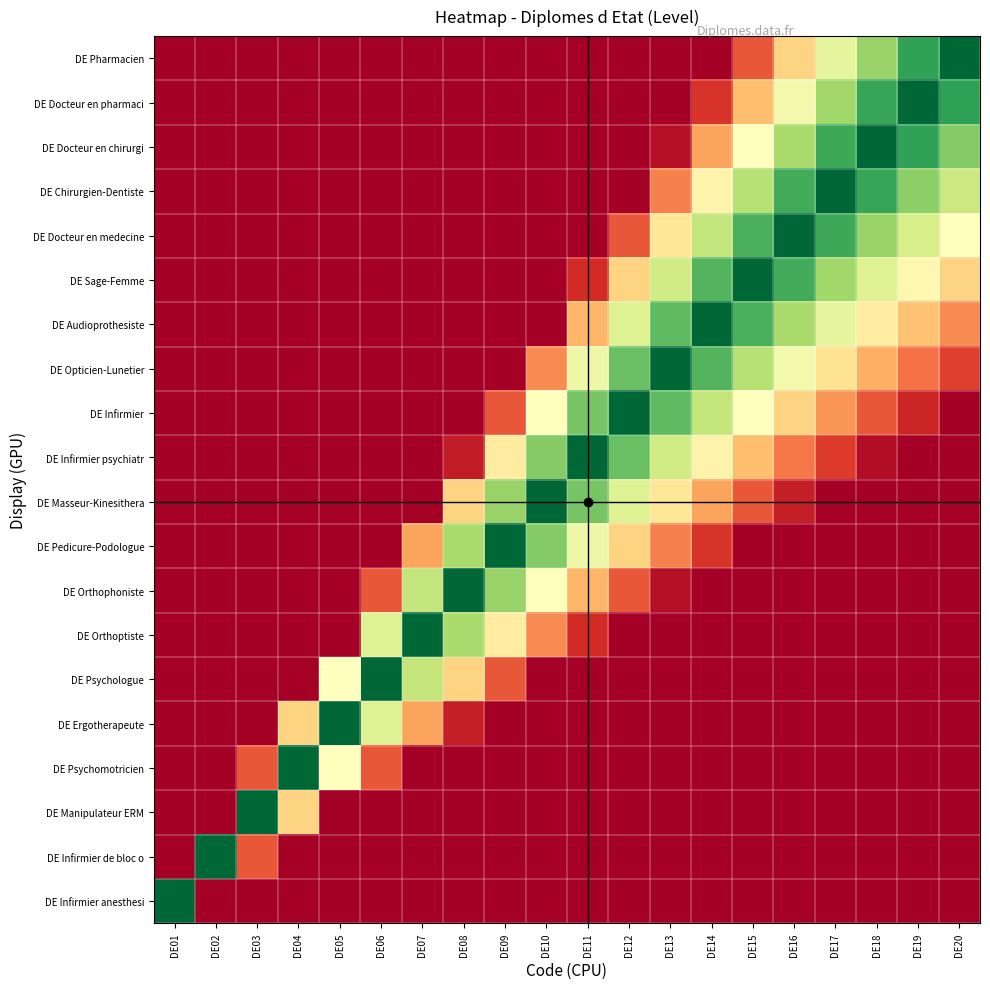

Reading left to right, what are all the values shown in this chart?

DE Pharmacien: DE01=0.0	DE02=0.0	DE03=0.0	DE04=0.0	DE05=0.0	DE06=0.0	DE07=0.0	DE08=0.0	DE09=0.0	DE10=0.0	DE11=0.0	DE12=0.0	DE13=0.0	DE14=0.0	DE15=0.2	DE16=0.4	DE17=0.6	DE18=0.7	DE19=0.9	DE20=1.0
DE Docteur en pharmaci: DE01=0.0	DE02=0.0	DE03=0.0	DE04=0.0	DE05=0.0	DE06=0.0	DE07=0.0	DE08=0.0	DE09=0.0	DE10=0.0	DE11=0.0	DE12=0.0	DE13=0.0	DE14=0.1	DE15=0.3	DE16=0.5	DE17=0.7	DE18=0.9	DE19=1.0	DE20=0.9
DE Docteur en chirurgi: DE01=0.0	DE02=0.0	DE03=0.0	DE04=0.0	DE05=0.0	DE06=0.0	DE07=0.0	DE08=0.0	DE09=0.0	DE10=0.0	DE11=0.0	DE12=0.0	DE13=0.0	DE14=0.3	DE15=0.5	DE16=0.7	DE17=0.9	DE18=1.0	DE19=0.9	DE20=0.8
DE Chirurgien-Dentiste: DE01=0.0	DE02=0.0	DE03=0.0	DE04=0.0	DE05=0.0	DE06=0.0	DE07=0.0	DE08=0.0	DE09=0.0	DE10=0.0	DE11=0.0	DE12=0.0	DE13=0.2	DE14=0.5	DE15=0.7	DE16=0.8	DE17=1.0	DE18=0.9	DE19=0.7	DE20=0.6
DE Docteur en medecine: DE01=0.0	DE02=0.0	DE03=0.0	DE04=0.0	DE05=0.0	DE06=0.0	DE07=0.0	DE08=0.0	DE09=0.0	DE10=0.0	DE11=0.0	DE12=0.2	DE13=0.4	DE14=0.6	DE15=0.8	DE16=1.0	DE17=0.9	DE18=0.7	DE19=0.6	DE20=0.5
DE Sage-Femme: DE01=0.0	DE02=0.0	DE03=0.0	DE04=0.0	DE05=0.0	DE06=0.0	DE07=0.0	DE08=0.0	DE09=0.0	DE10=0.0	DE11=0.1	DE12=0.4	DE13=0.6	DE14=0.8	DE15=1.0	DE16=0.8	DE17=0.7	DE18=0.6	DE19=0.5	DE20=0.4
DE Audioprothesiste: DE01=0.0	DE02=0.0	DE03=0.0	DE04=0.0	DE05=0.0	DE06=0.0	DE07=0.0	DE08=0.0	DE09=0.0	DE10=0.0	DE11=0.3	DE12=0.6	DE13=0.8	DE14=1.0	DE15=0.8	DE16=0.7	DE17=0.6	DE18=0.4	DE19=0.3	DE20=0.2
DE Opticien-Lunetier: DE01=0.0	DE02=0.0	DE03=0.0	DE04=0.0	DE05=0.0	DE06=0.0	DE07=0.0	DE08=0.0	DE09=0.0	DE10=0.2	DE11=0.5	DE12=0.8	DE13=1.0	DE14=0.8	DE15=0.7	DE16=0.5	DE17=0.4	DE18=0.3	DE19=0.2	DE20=0.1
DE Infirmier: DE01=0.0	DE02=0.0	DE03=0.0	DE04=0.0	DE05=0.0	DE06=0.0	DE07=0.0	DE08=0.0	DE09=0.2	DE10=0.5	DE11=0.8	DE12=1.0	DE13=0.8	DE14=0.6	DE15=0.5	DE16=0.4	DE17=0.3	DE18=0.2	DE19=0.1	DE20=0.0
DE Infirmier psychiatr: DE01=0.0	DE02=0.0	DE03=0.0	DE04=0.0	DE05=0.0	DE06=0.0	DE07=0.0	DE08=0.1	DE09=0.4	DE10=0.7	DE11=1.0	DE12=0.8	DE13=0.6	DE14=0.5	DE15=0.3	DE16=0.2	DE17=0.1	DE18=0.0	DE19=0.0	DE20=0.0
DE Masseur-Kinesithera: DE01=0.0	DE02=0.0	DE03=0.0	DE04=0.0	DE05=0.0	DE06=0.0	DE07=0.0	DE08=0.4	DE09=0.7	DE10=1.0	DE11=0.8	DE12=0.6	DE13=0.4	DE14=0.3	DE15=0.2	DE16=0.1	DE17=0.0	DE18=0.0	DE19=0.0	DE20=0.0
DE Pedicure-Podologue: DE01=0.0	DE02=0.0	DE03=0.0	DE04=0.0	DE05=0.0	DE06=0.0	DE07=0.3	DE08=0.7	DE09=1.0	DE10=0.8	DE11=0.5	DE12=0.4	DE13=0.2	DE14=0.1	DE15=0.0	DE16=0.0	DE17=0.0	DE18=0.0	DE19=0.0	DE20=0.0
DE Orthophoniste: DE01=0.0	DE02=0.0	DE03=0.0	DE04=0.0	DE05=0.0	DE06=0.2	DE07=0.6	DE08=1.0	DE09=0.7	DE10=0.5	DE11=0.3	DE12=0.2	DE13=0.0	DE14=0.0	DE15=0.0	DE16=0.0	DE17=0.0	DE18=0.0	DE19=0.0	DE20=0.0
DE Orthoptiste: DE01=0.0	DE02=0.0	DE03=0.0	DE04=0.0	DE05=0.0	DE06=0.6	DE07=1.0	DE08=0.7	DE09=0.4	DE10=0.2	DE11=0.1	DE12=0.0	DE13=0.0	DE14=0.0	DE15=0.0	DE16=0.0	DE17=0.0	DE18=0.0	DE19=0.0	DE20=0.0
DE Psychologue: DE01=0.0	DE02=0.0	DE03=0.0	DE04=0.0	DE05=0.5	DE06=1.0	DE07=0.6	DE08=0.4	DE09=0.2	DE10=0.0	DE11=0.0	DE12=0.0	DE13=0.0	DE14=0.0	DE15=0.0	DE16=0.0	DE17=0.0	DE18=0.0	DE19=0.0	DE20=0.0
DE Ergotherapeute: DE01=0.0	DE02=0.0	DE03=0.0	DE04=0.4	DE05=1.0	DE06=0.6	DE07=0.3	DE08=0.1	DE09=0.0	DE10=0.0	DE11=0.0	DE12=0.0	DE13=0.0	DE14=0.0	DE15=0.0	DE16=0.0	DE17=0.0	DE18=0.0	DE19=0.0	DE20=0.0
DE Psychomotricien: DE01=0.0	DE02=0.0	DE03=0.2	DE04=1.0	DE05=0.5	DE06=0.2	DE07=0.0	DE08=0.0	DE09=0.0	DE10=0.0	DE11=0.0	DE12=0.0	DE13=0.0	DE14=0.0	DE15=0.0	DE16=0.0	DE17=0.0	DE18=0.0	DE19=0.0	DE20=0.0
DE Manipulateur ERM: DE01=0.0	DE02=0.0	DE03=1.0	DE04=0.4	DE05=0.0	DE06=0.0	DE07=0.0	DE08=0.0	DE09=0.0	DE10=0.0	DE11=0.0	DE12=0.0	DE13=0.0	DE14=0.0	DE15=0.0	DE16=0.0	DE17=0.0	DE18=0.0	DE19=0.0	DE20=0.0
DE Infirmier de bloc o: DE01=0.0	DE02=1.0	DE03=0.2	DE04=0.0	DE05=0.0	DE06=0.0	DE07=0.0	DE08=0.0	DE09=0.0	DE10=0.0	DE11=0.0	DE12=0.0	DE13=0.0	DE14=0.0	DE15=0.0	DE16=0.0	DE17=0.0	DE18=0.0	DE19=0.0	DE20=0.0
DE Infirmier anesthesi: DE01=1.0	DE02=0.0	DE03=0.0	DE04=0.0	DE05=0.0	DE06=0.0	DE07=0.0	DE08=0.0	DE09=0.0	DE10=0.0	DE11=0.0	DE12=0.0	DE13=0.0	DE14=0.0	DE15=0.0	DE16=0.0	DE17=0.0	DE18=0.0	DE19=0.0	DE20=0.0